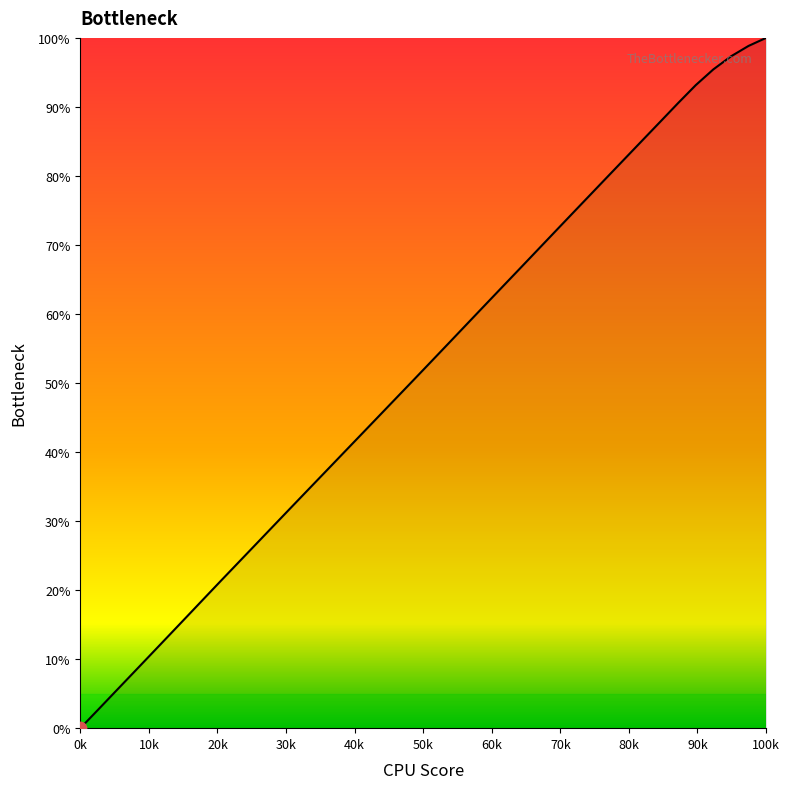

What is the greatest value displayed?

100.0